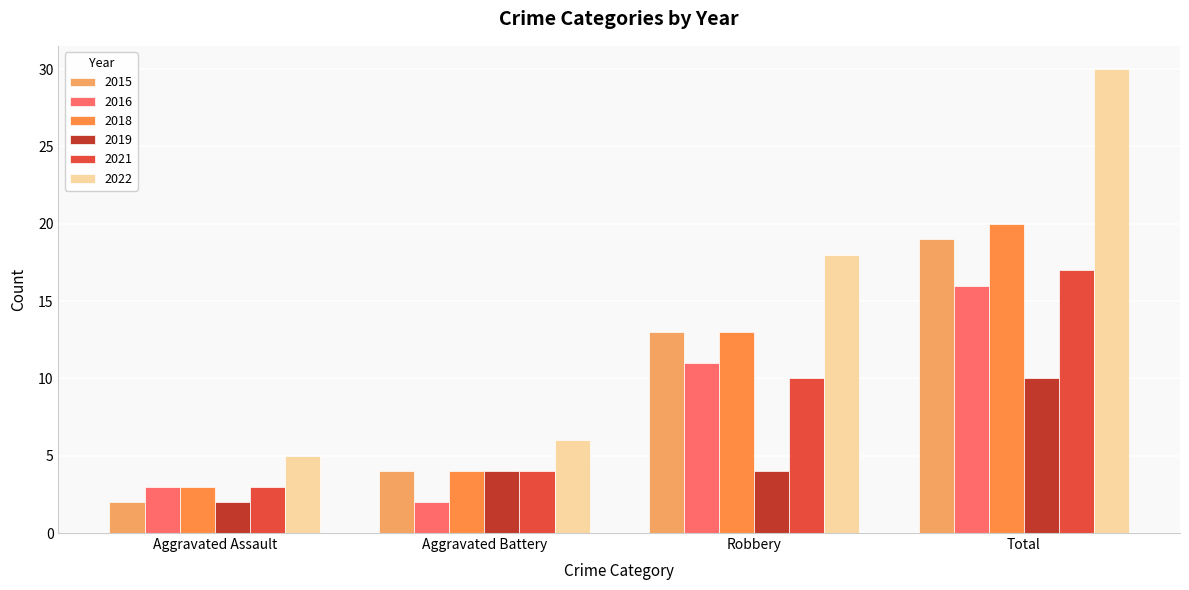

Is it true that 2016 equals 16 at Total?

True